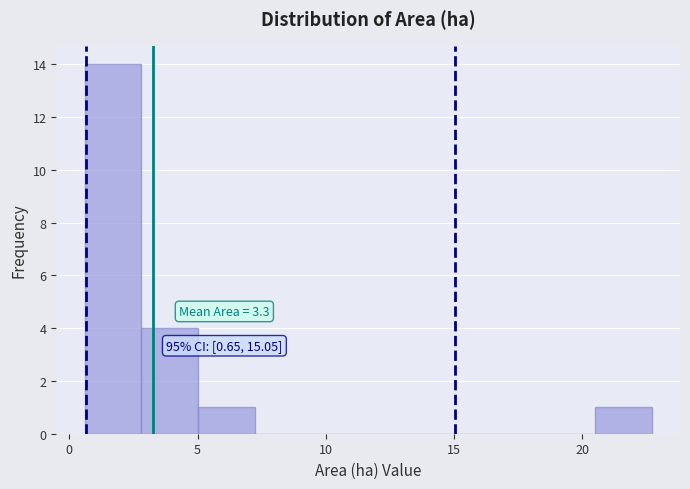

Over which range of the x-axis is the bar tallest?

0.5 to 3.0